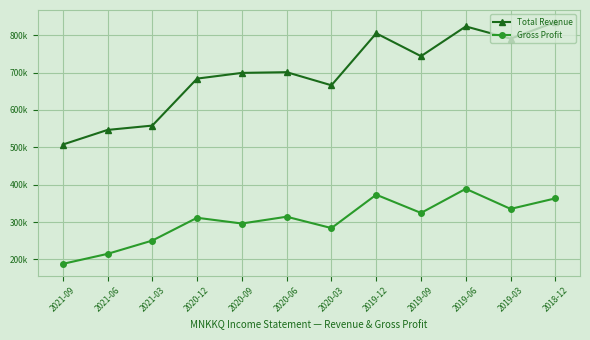

At which category does the chart reach its minimum across all series?

2021-09